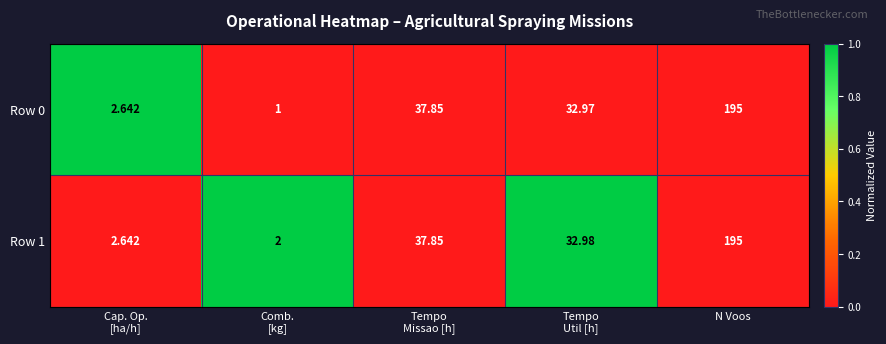

At which category does the chart reach its peak across all series?

N Voos